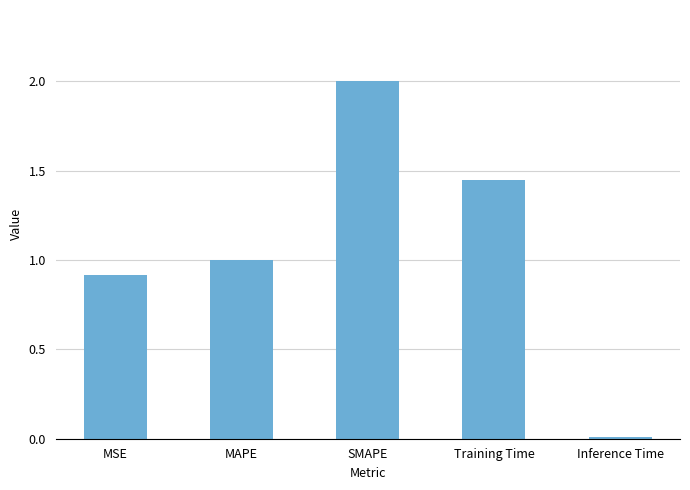

Count the number of data series in this chart.

1